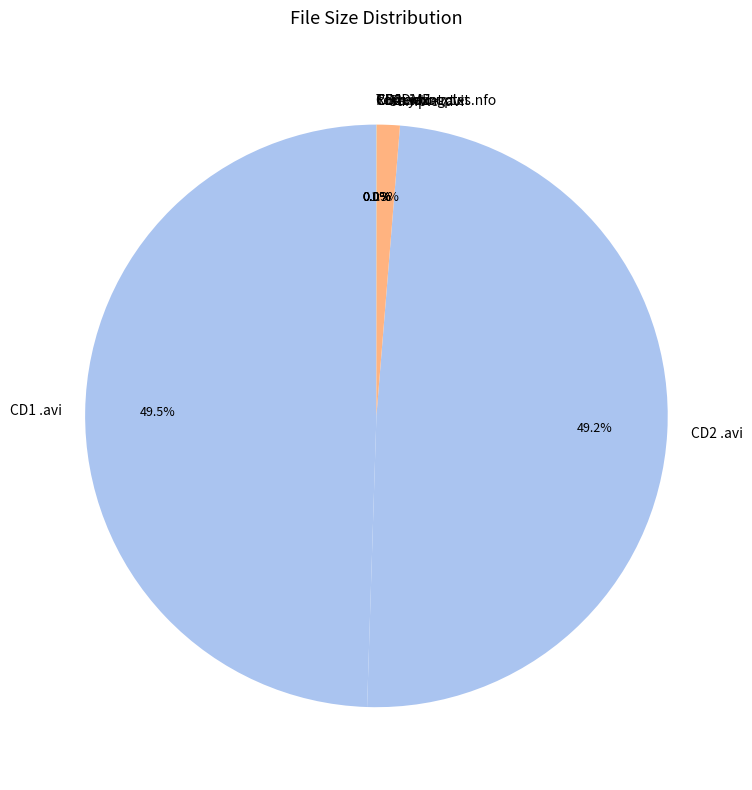

Does Sample .avi account for over 50% of the chart?

No